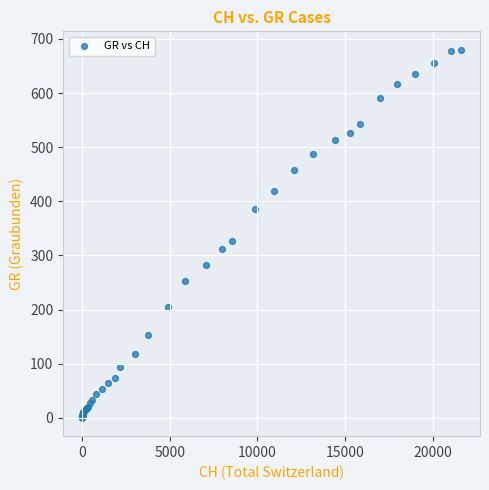

What Y value in the scatter plot is closest to 340?

327